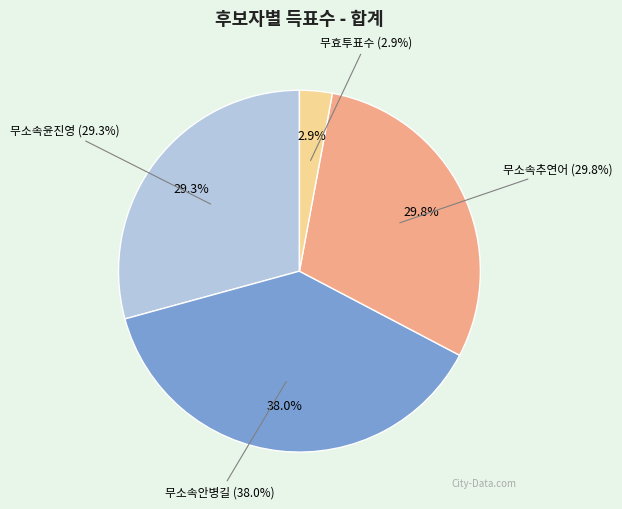

Is 무소속윤진영 the majority of the pie?

No